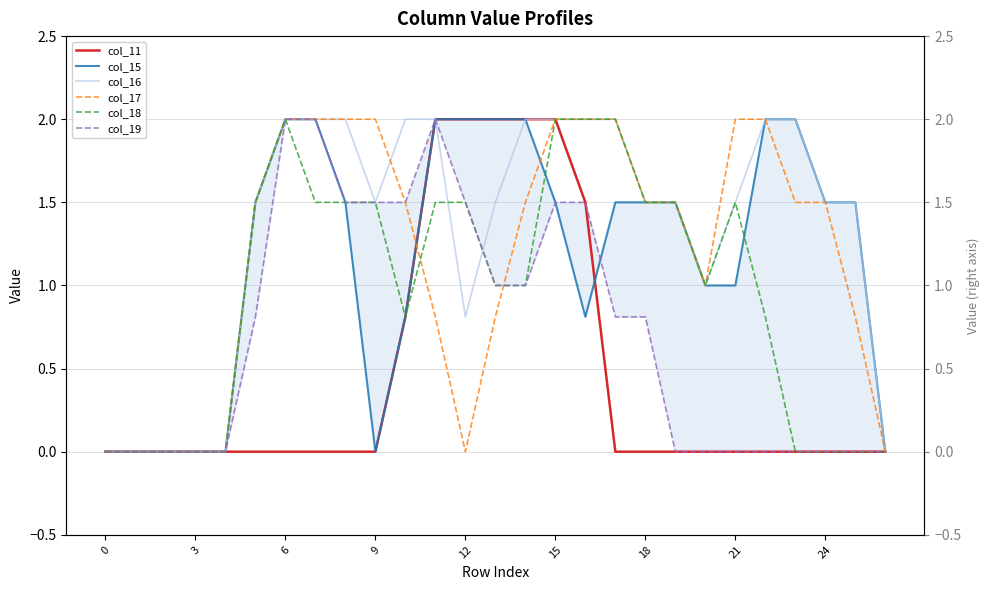

How many positive values does the col_19 series have?

14